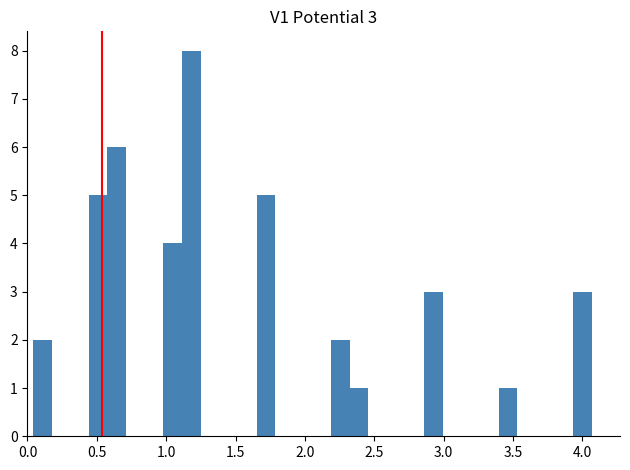

Read against the x-axis, roughly where is the centre of the tallest bar?

1.20